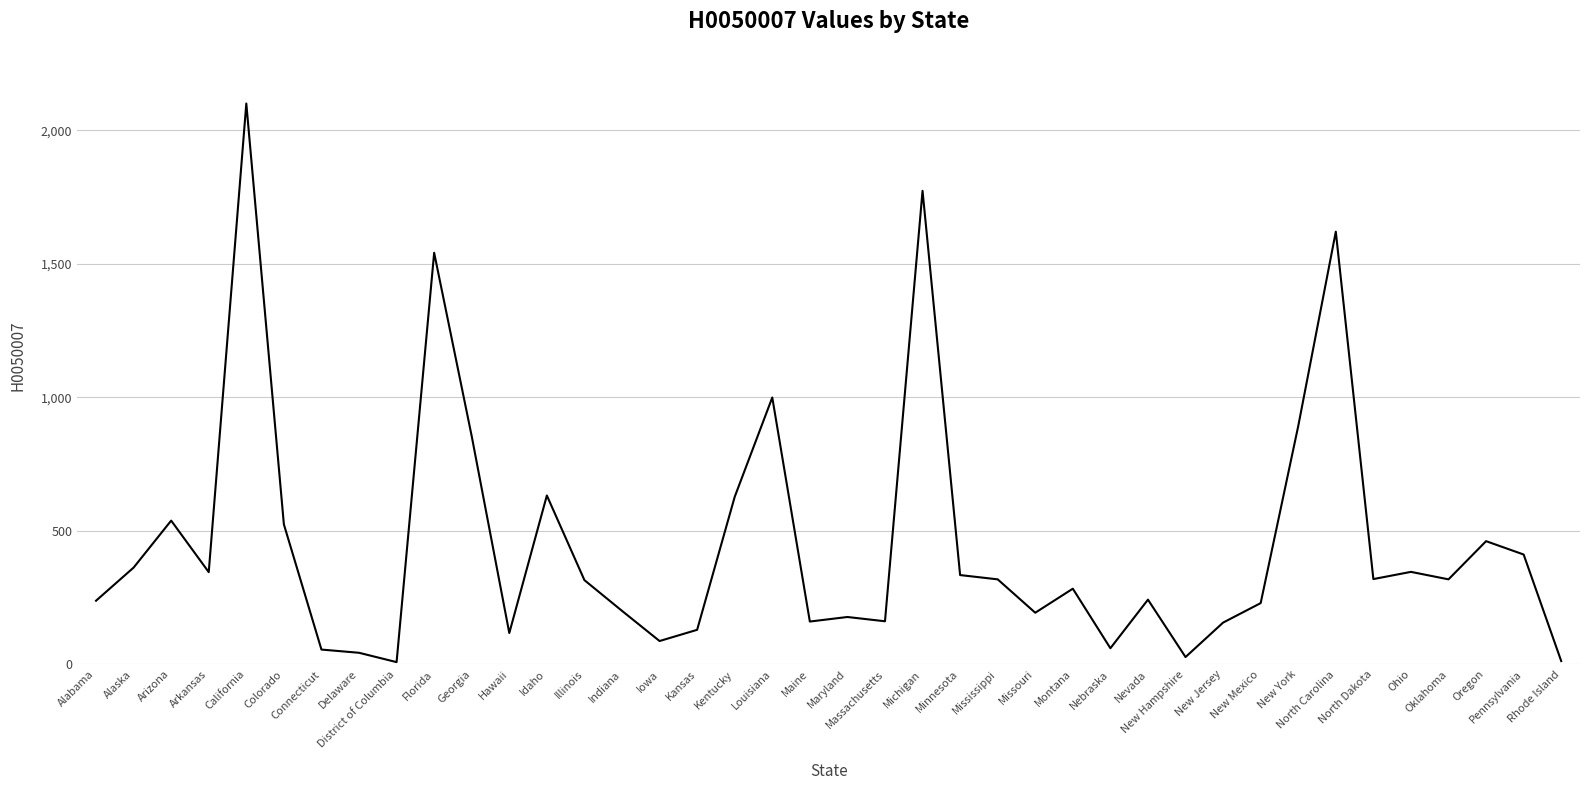

What is the greatest value displayed?

2100